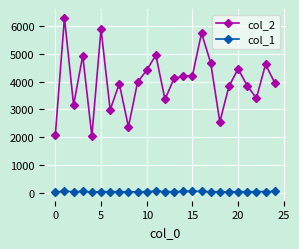

Which series has the largest total across all categories?

col_2